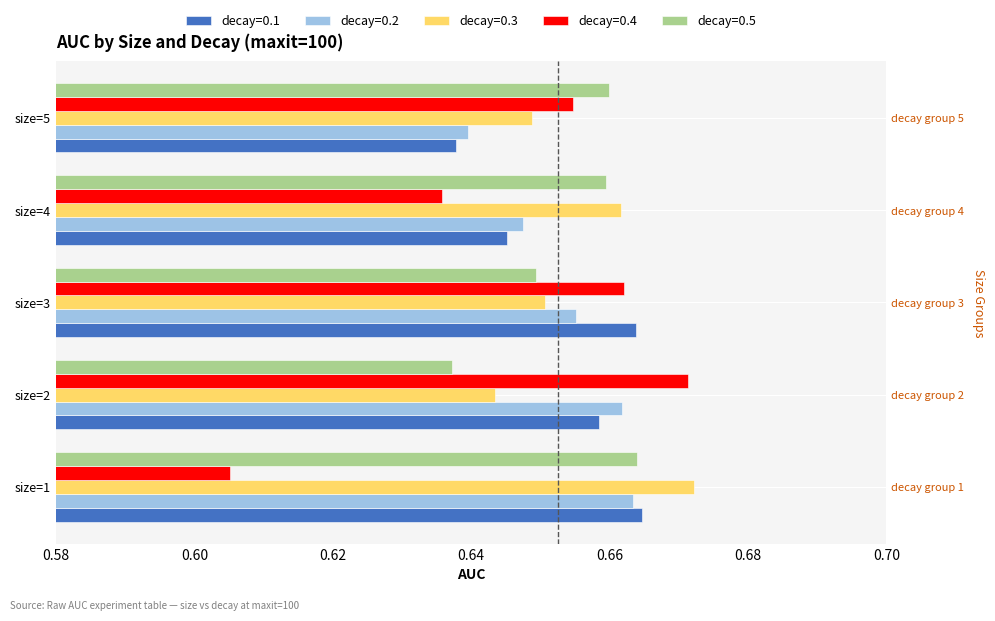

Is it true that decay=0.4 equals 0.8 at size=1?

False